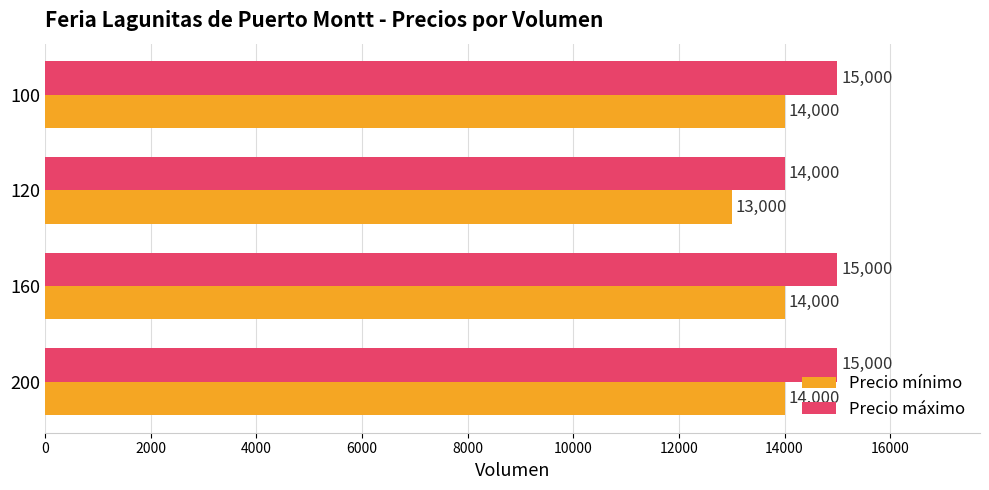

Is the value of Precio mínimo at 160 greater than the value of Precio máximo at 200?

No